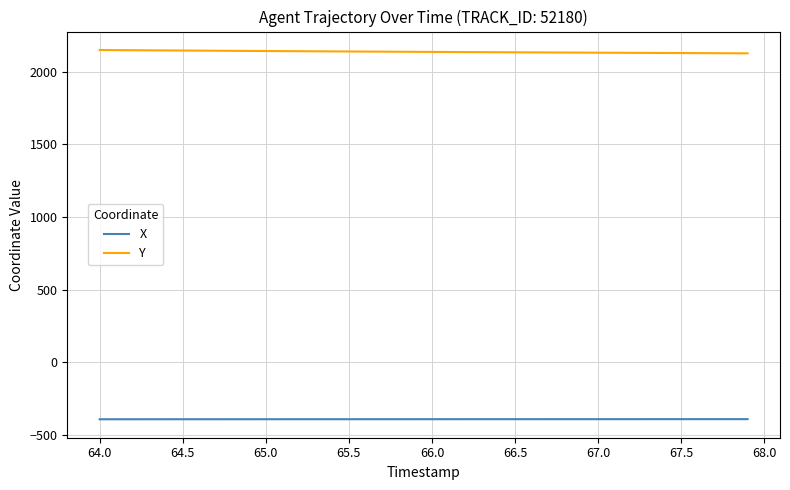

Rank the series by their maximum value, from lowest to highest.

X, Y